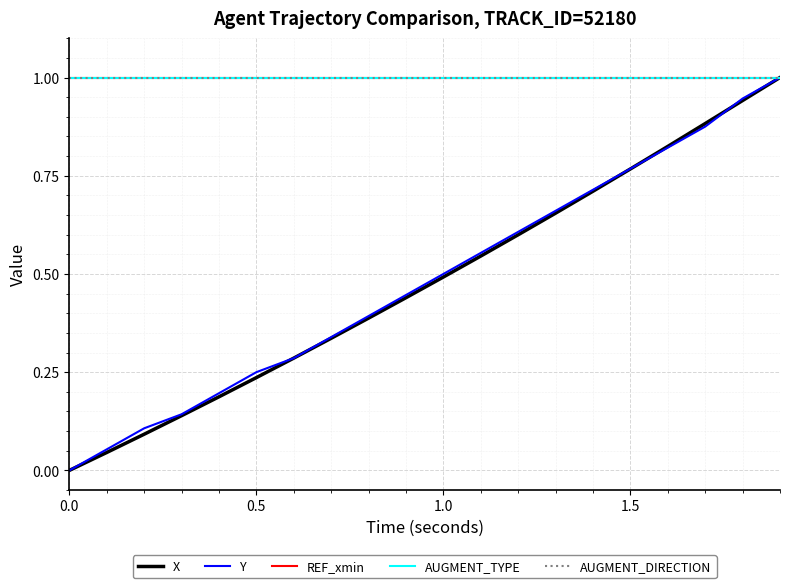

Reading right to left, list all the values displayed in this chart.

X: 1.0	0.9	0.9	0.8	0.8	0.7	0.7	0.6	0.5	0.5	0.4	0.4	0.3	0.3	0.2	0.2	0.1	0.1	0.0	0.0
Y: 1.0	0.9	0.9	0.8	0.8	0.7	0.7	0.6	0.6	0.5	0.4	0.4	0.3	0.3	0.2	0.2	0.1	0.1	0.1	0.0
REF_xmin: 1.0	1.0	1.0	1.0	1.0	1.0	1.0	1.0	1.0	1.0	1.0	1.0	1.0	1.0	1.0	1.0	1.0	1.0	1.0	1.0
AUGMENT_TYPE: 1.0	1.0	1.0	1.0	1.0	1.0	1.0	1.0	1.0	1.0	1.0	1.0	1.0	1.0	1.0	1.0	1.0	1.0	1.0	1.0
AUGMENT_DIRECTION: 1.0	1.0	1.0	1.0	1.0	1.0	1.0	1.0	1.0	1.0	1.0	1.0	1.0	1.0	1.0	1.0	1.0	1.0	1.0	1.0